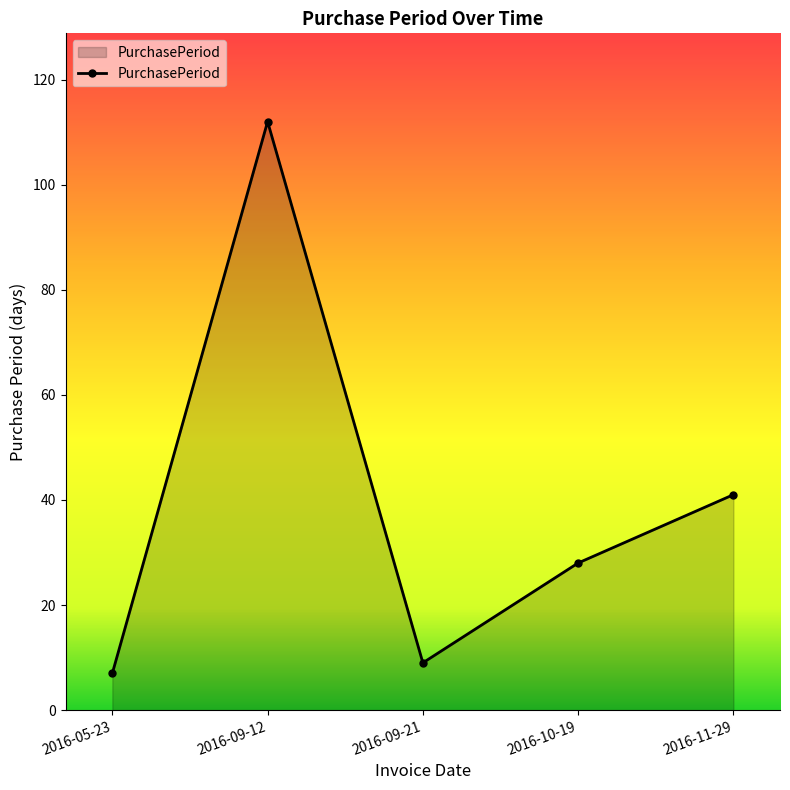

List the labels in order of value, largest first.

2016-09-12, 2016-11-29, 2016-10-19, 2016-09-21, 2016-05-23